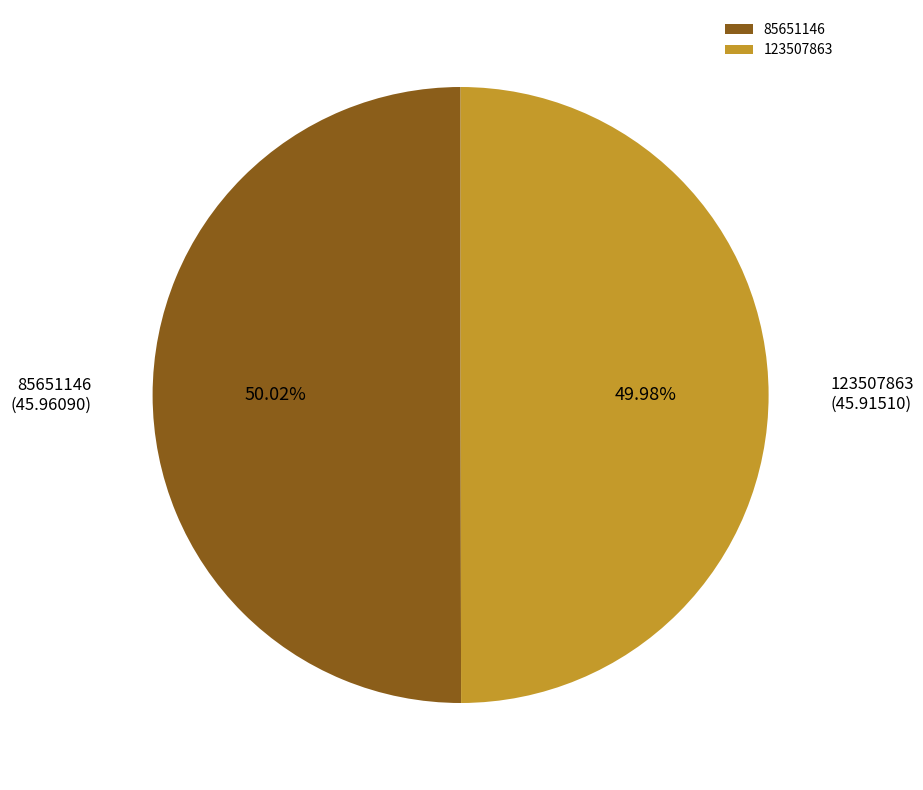

Is it true that 85651146 is 36% of the pie?

False